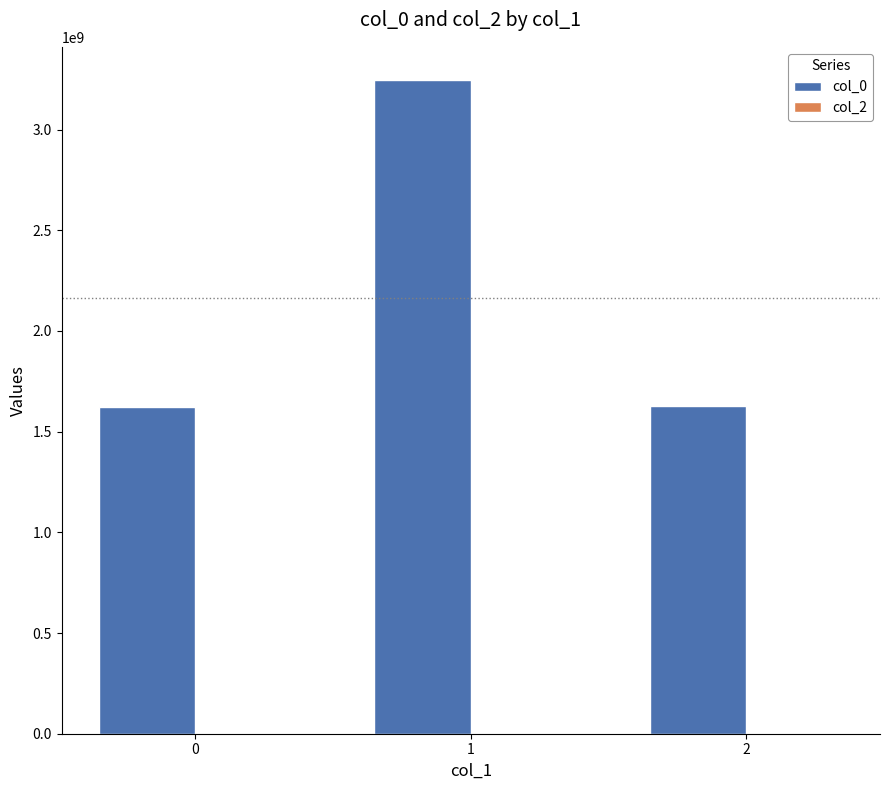

Count the number of categories in the chart.

3